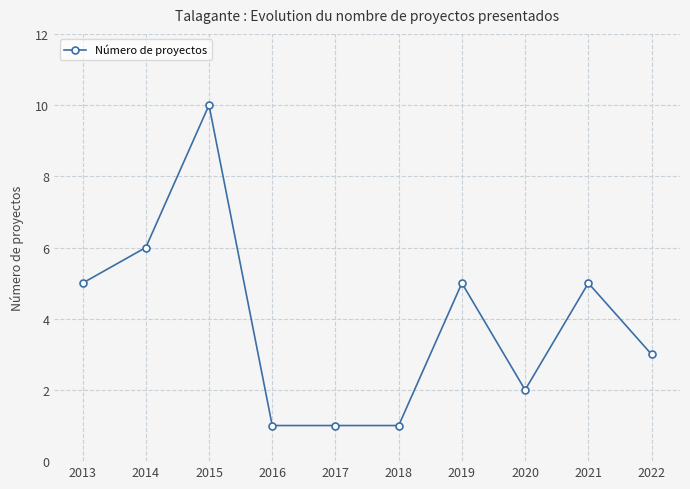

Is it true that the value at 2020 is 2?

True